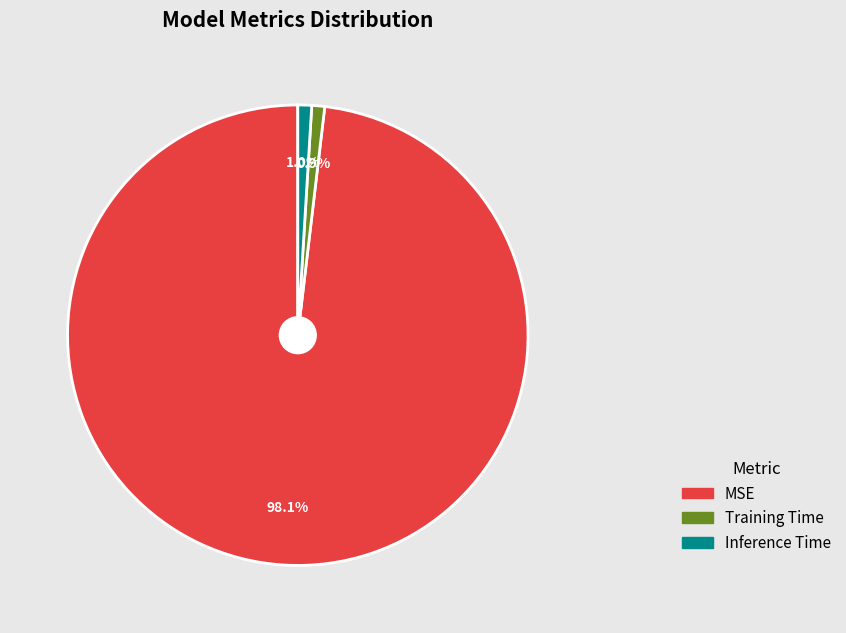

To the nearest percent, what portion does MSE represent?

98%